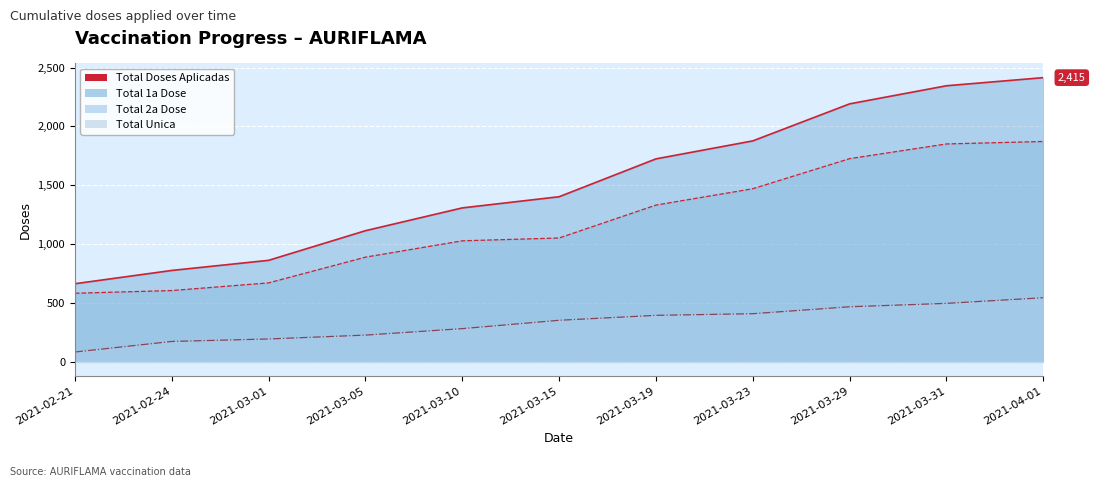

Which series has the largest total across all categories?

Total Doses Aplicadas